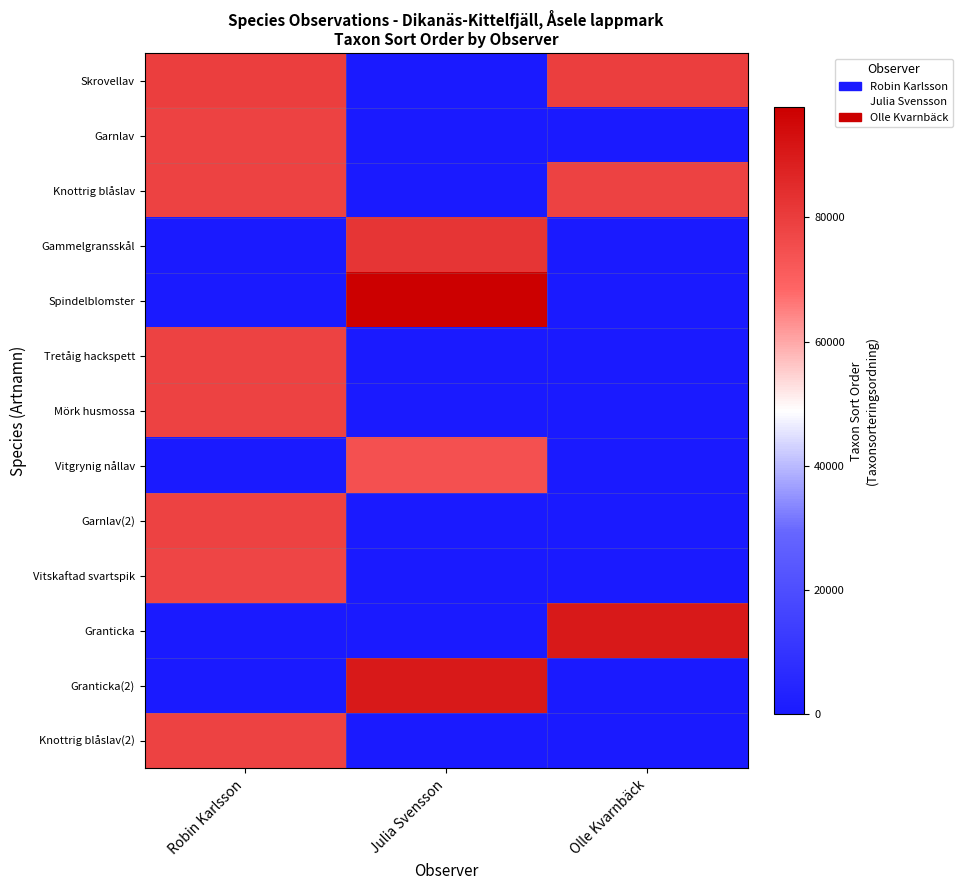

What is the greatest value displayed?

97680